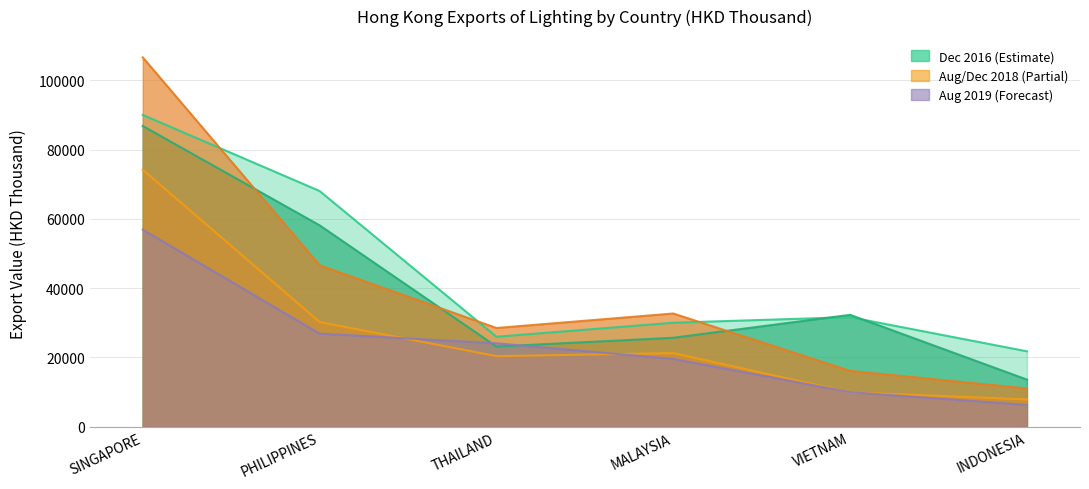

How many lines are shown in the chart?

5